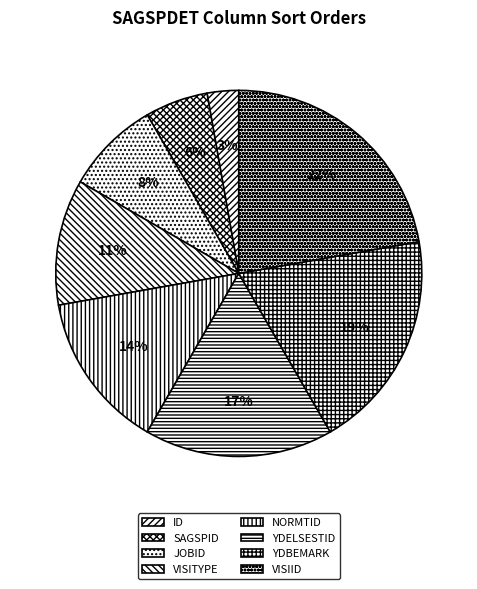

Which has a higher value, VISIID or YDELSESTID?

VISIID